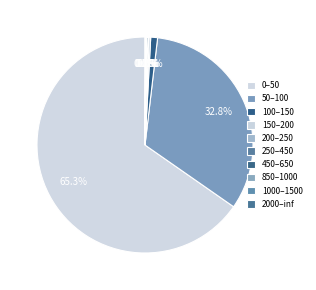

Count the number of slices in the pie.

10